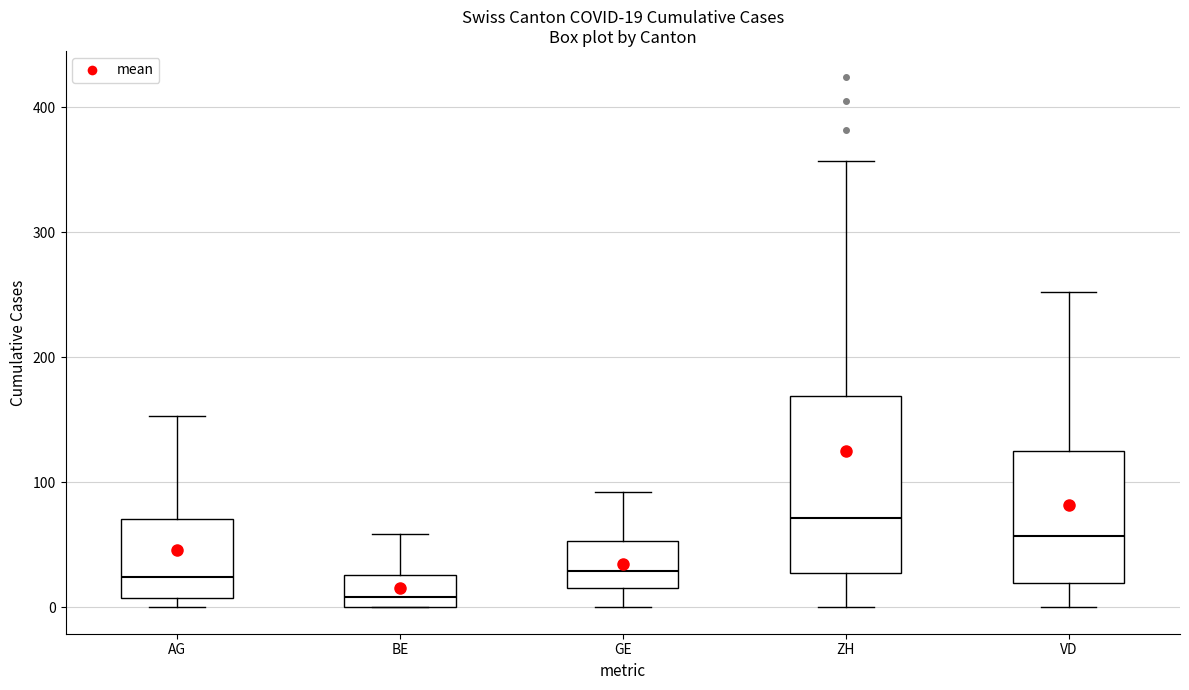

Which box's median line is the lowest?

BE